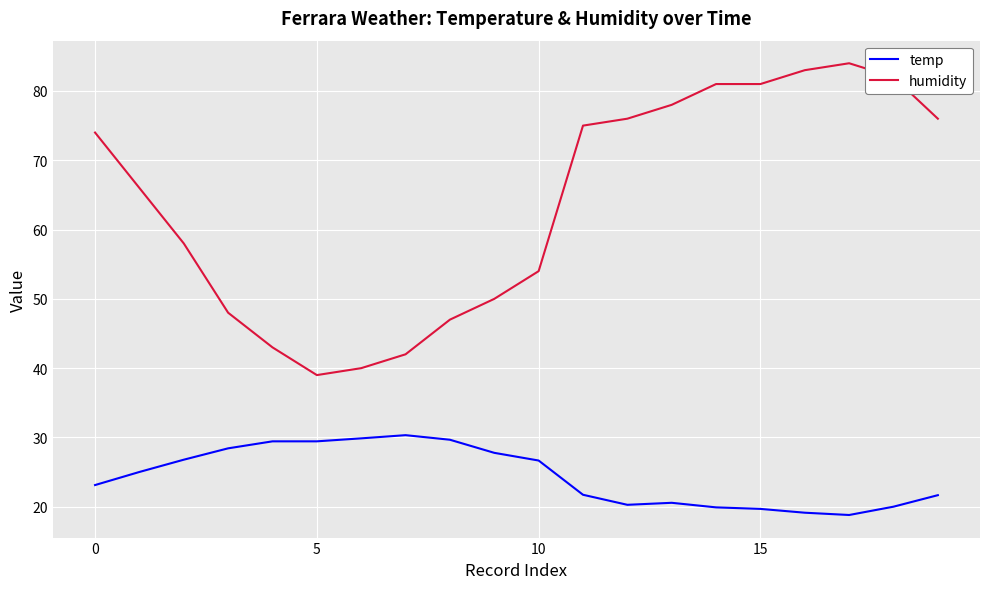

Which series has the largest total across all categories?

humidity